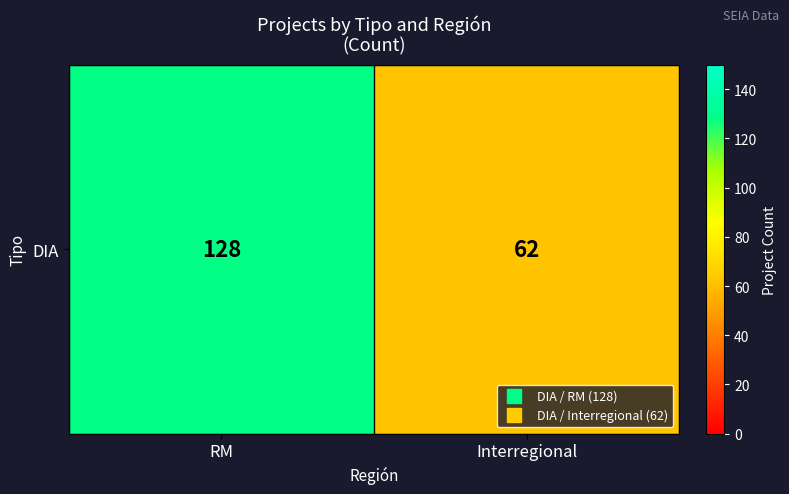

List the labels in order of value, smallest first.

Interregional, RM